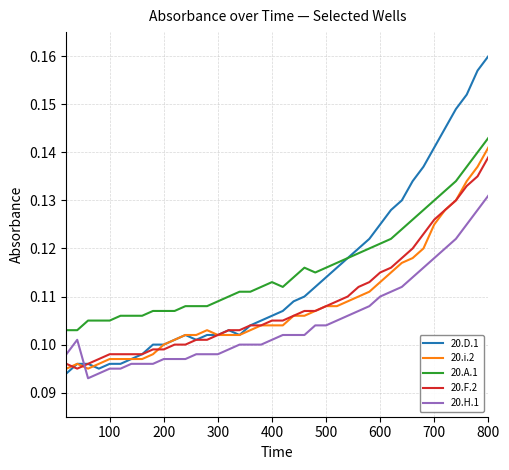

After their last crossing, which series has the higher values: 20.i.2 or 20.H.1?

20.i.2